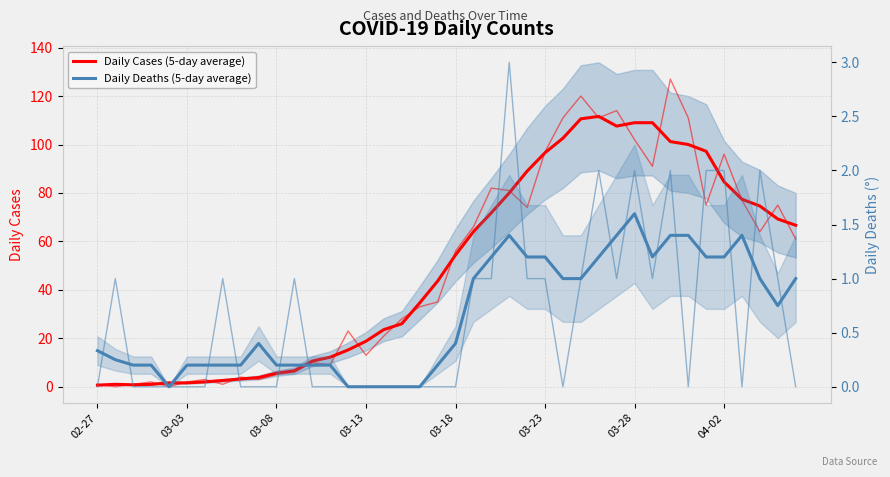

What is the spread (max minus min) of values at 13?

12.0